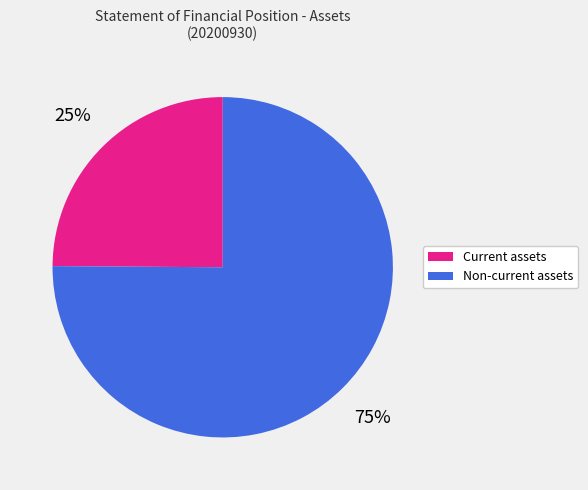

What is the ratio of the value at Non-current assets to the value at Current assets?

3.0